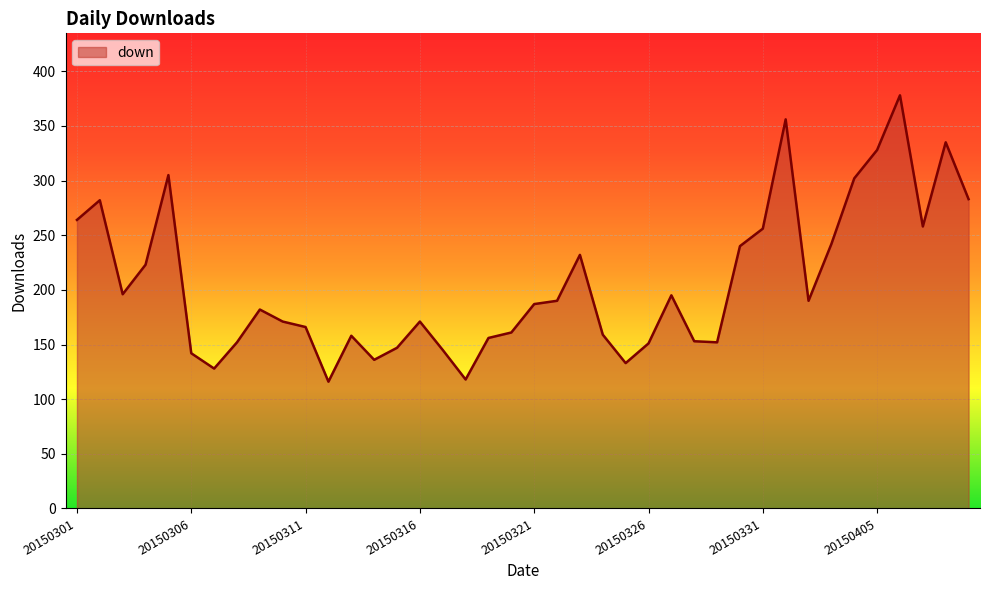

What is the maximum value shown in the chart?

378